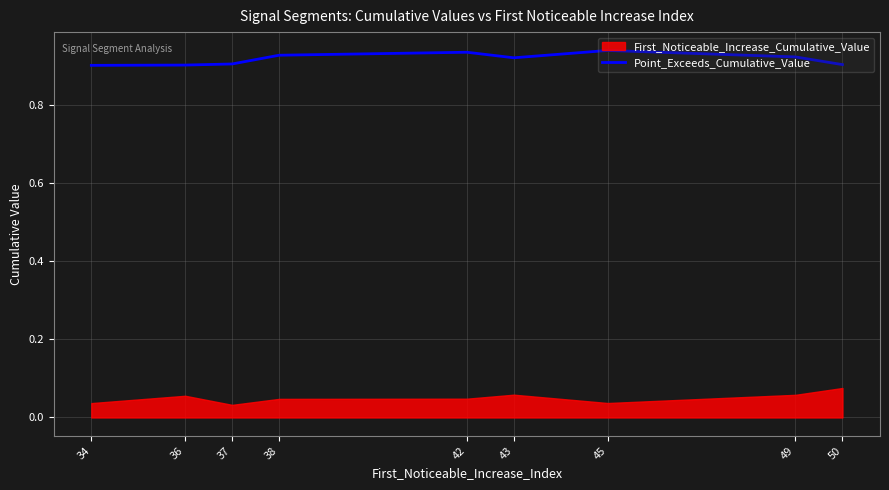

Is it true that Point_Exceeds_Cumulative_Value equals 0.9 at 37?

True